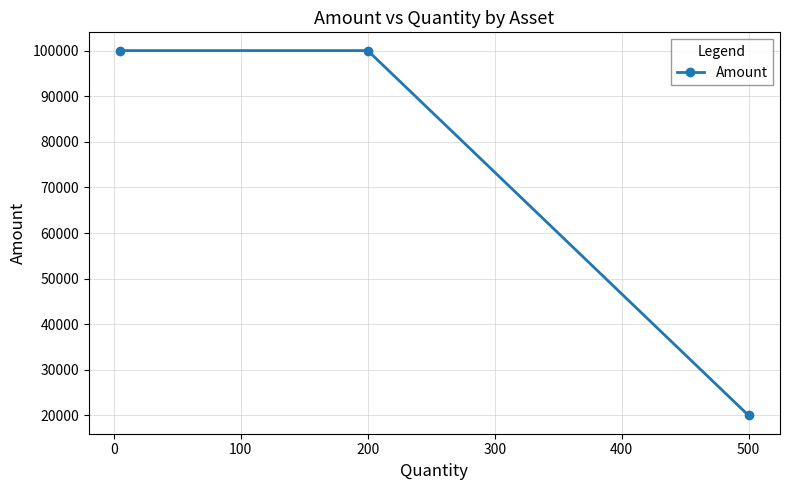

Count the values in the range 20000 to 100000.

3